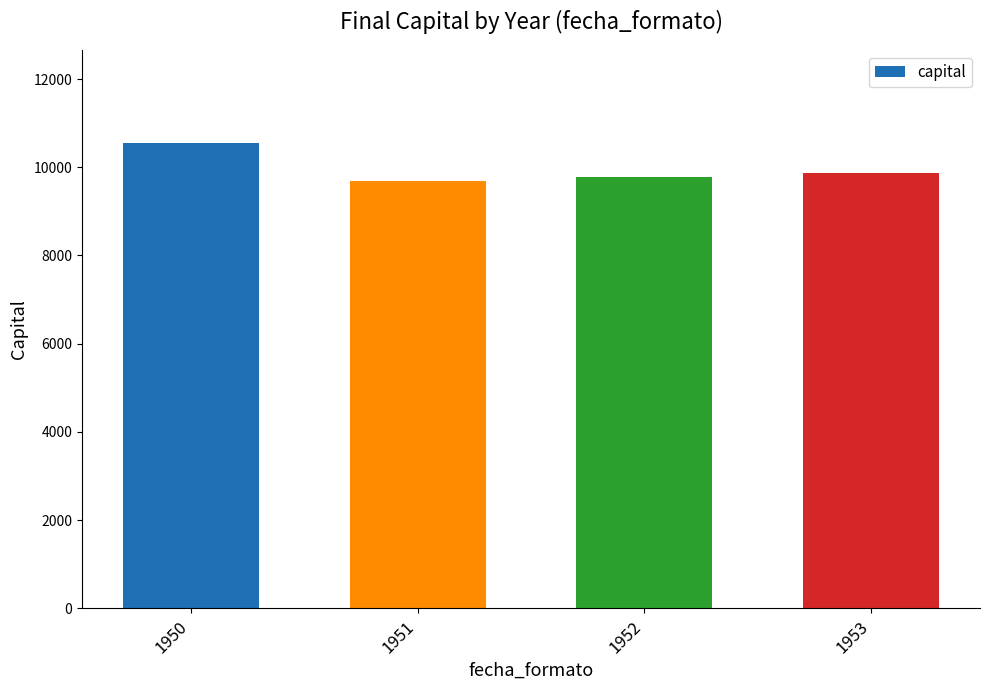

What is the sum of the values at 1950 and 1953?

20422.0